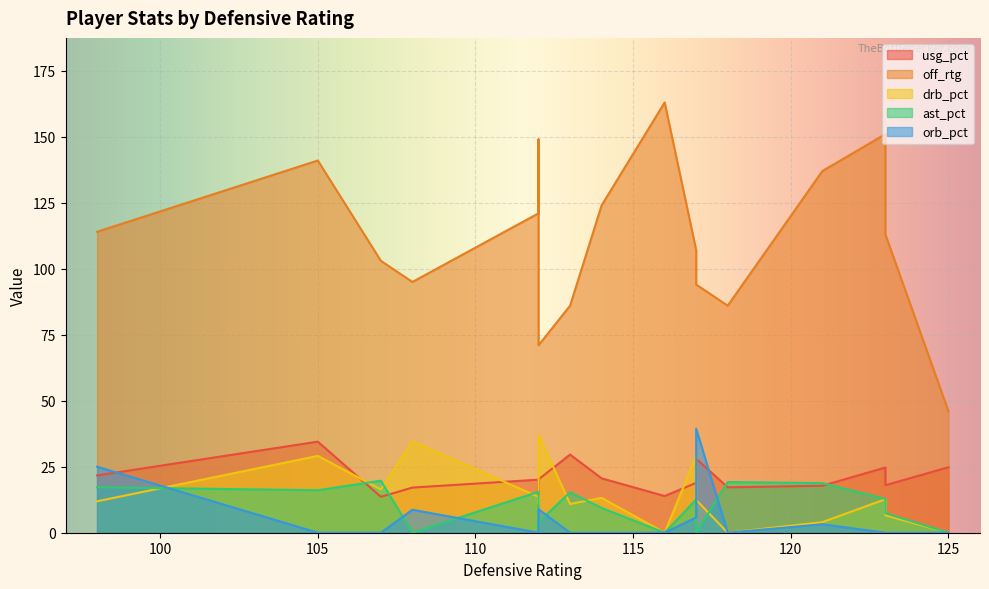

How many data points in orb_pct are above 0?

8